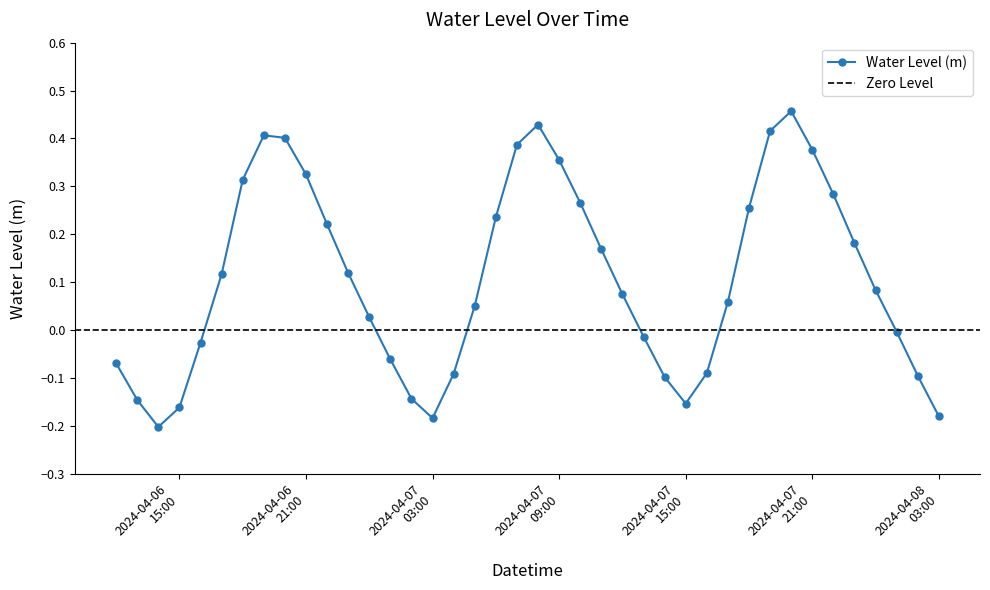

At which label is the value closest to 0?

2024-04-08 01:00:00